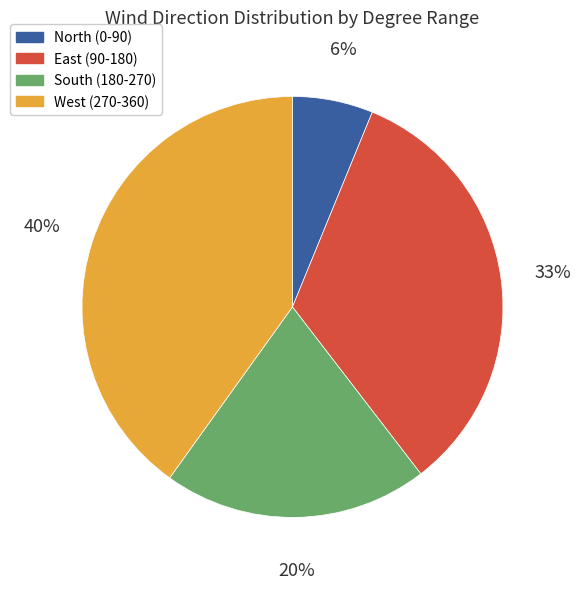

Does any single category account for the majority?

No